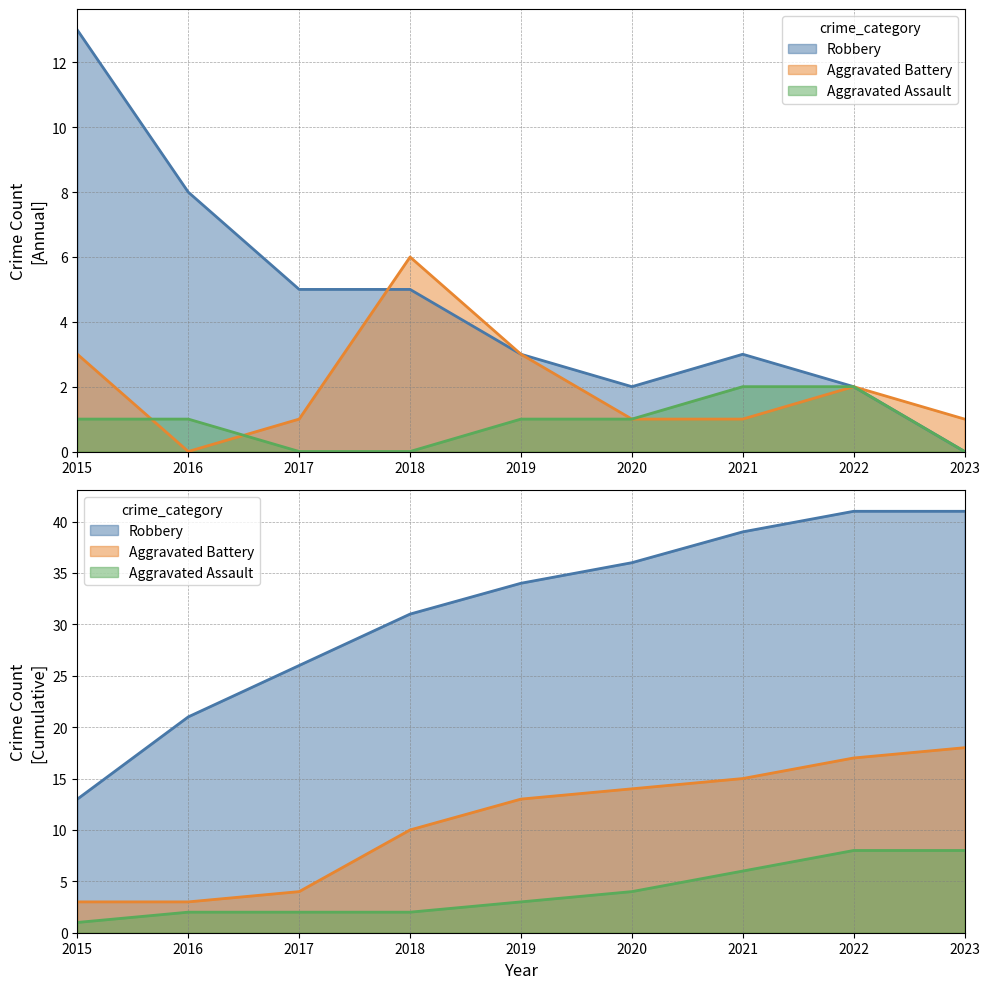

What is the maximum value for Aggravated Battery?

6